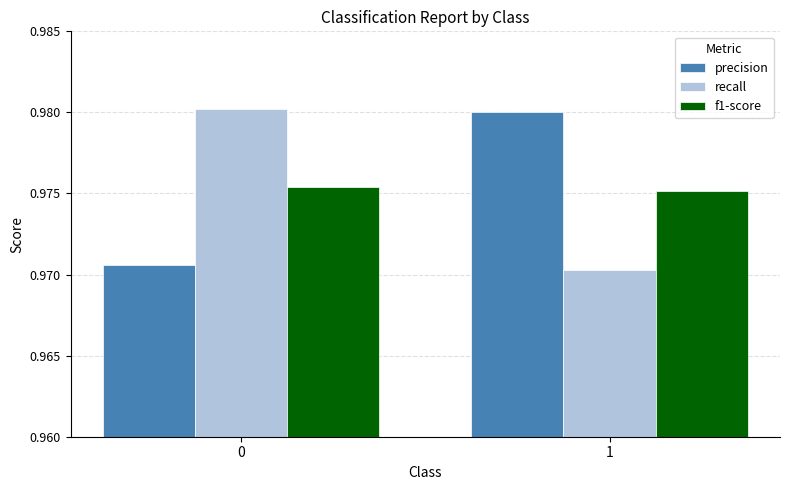

What is the sum of all recall values?

2.0